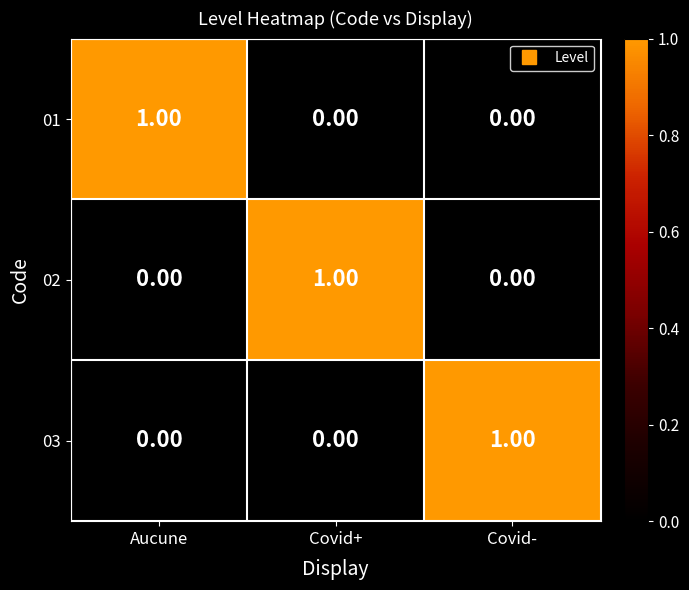

What is the difference between the highest and lowest values at Aucune?

1